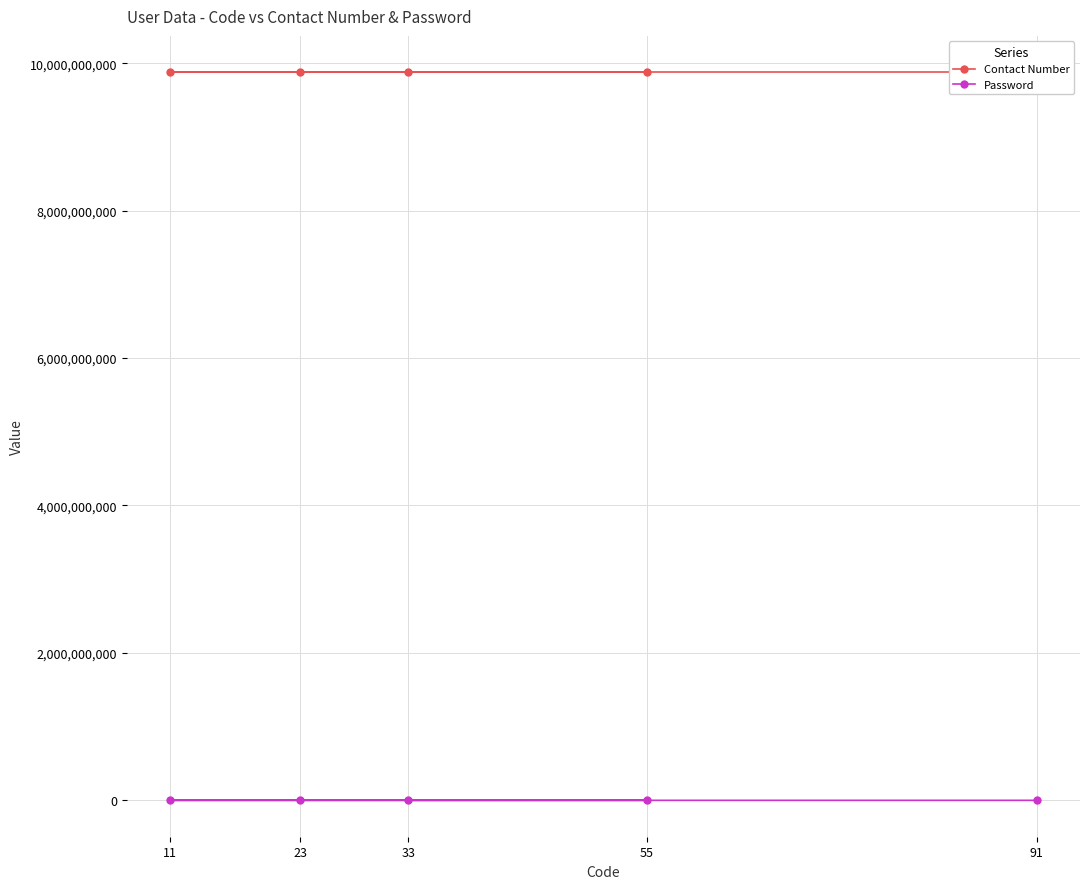

True or false: Password and Contact Number cross at least once.

False